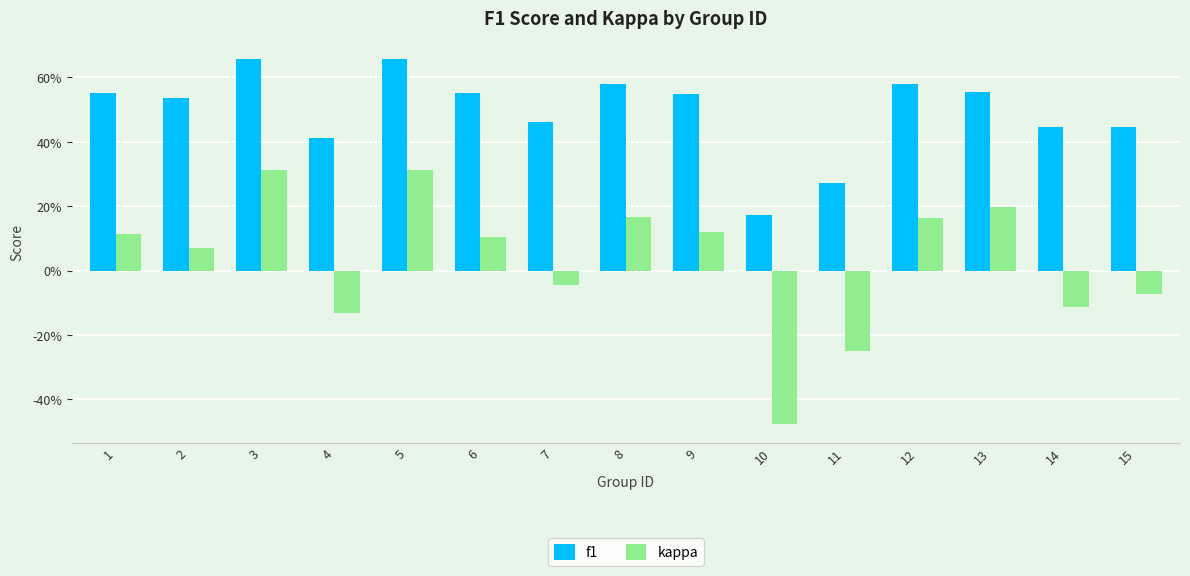

Reading left to right, what are all the values shown in this chart?

f1: 1=0.6	2=0.5	3=0.7	4=0.4	5=0.7	6=0.6	7=0.5	8=0.6	9=0.5	10=0.2	11=0.3	12=0.6	13=0.6	14=0.4	15=0.4
kappa: 1=0.1	2=0.1	3=0.3	4=-0.1	5=0.3	6=0.1	7=-0.0	8=0.2	9=0.1	10=-0.5	11=-0.2	12=0.2	13=0.2	14=-0.1	15=-0.1